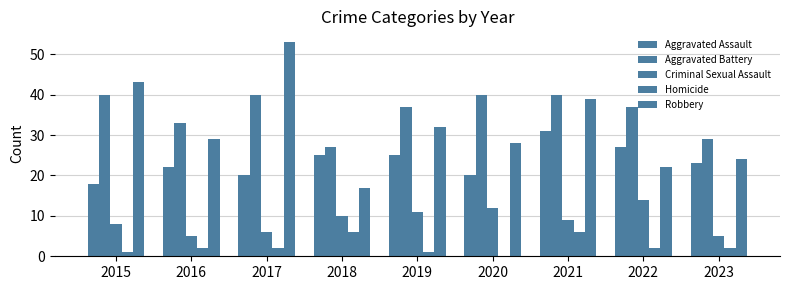

Which has a higher value, 2020 or 2019?

2019